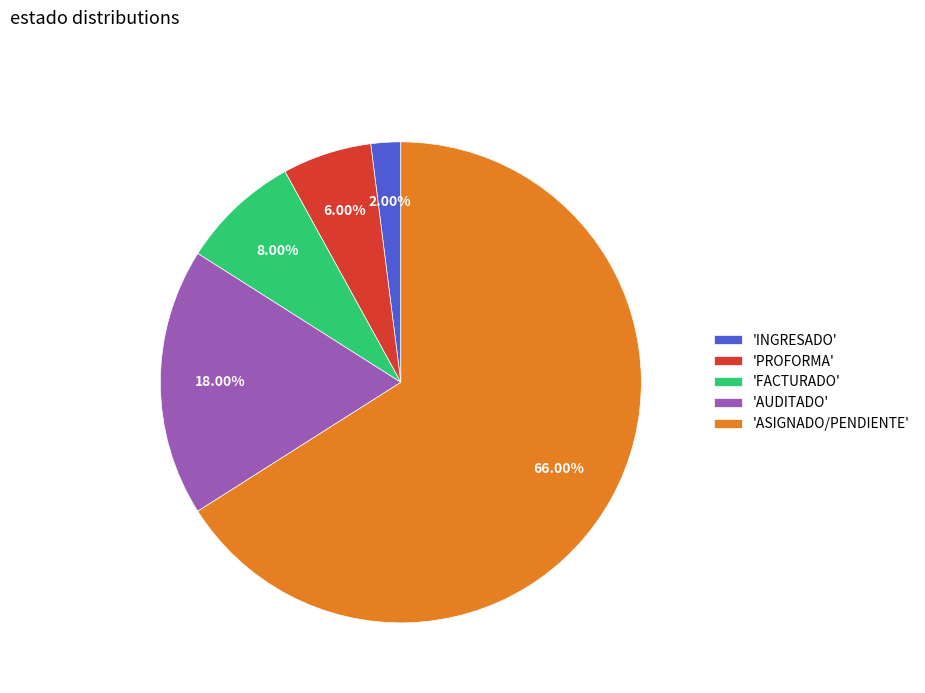

How many slices are in this pie chart?

5